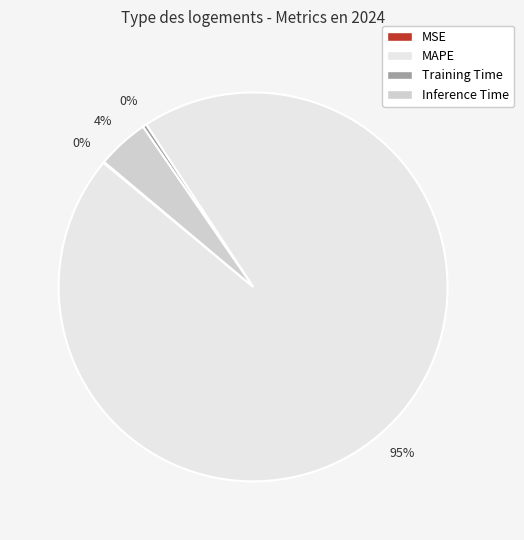

Which slice is the largest?

MAPE